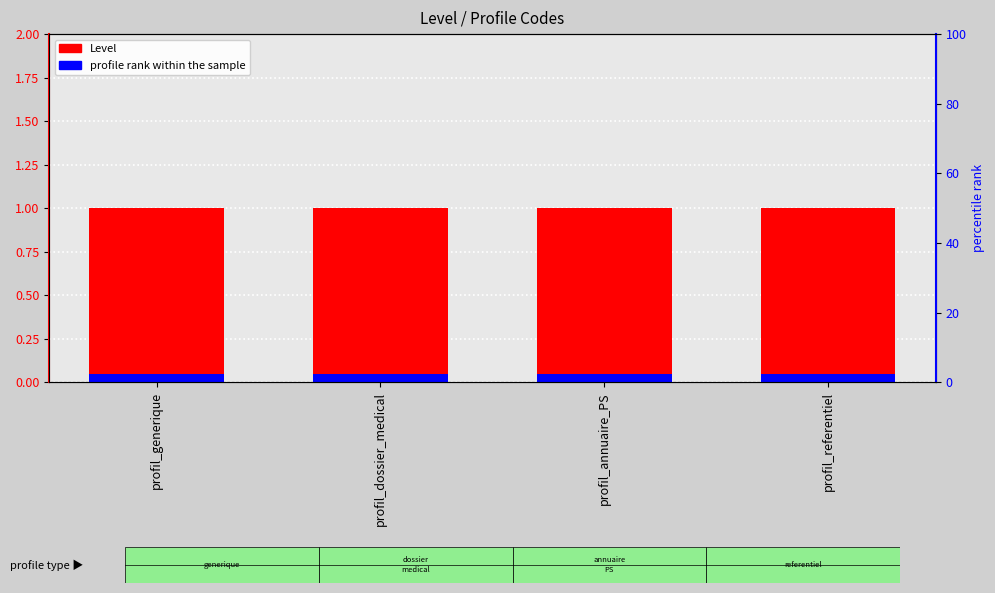

Which category has the lowest value in the Level series?

profil_generique